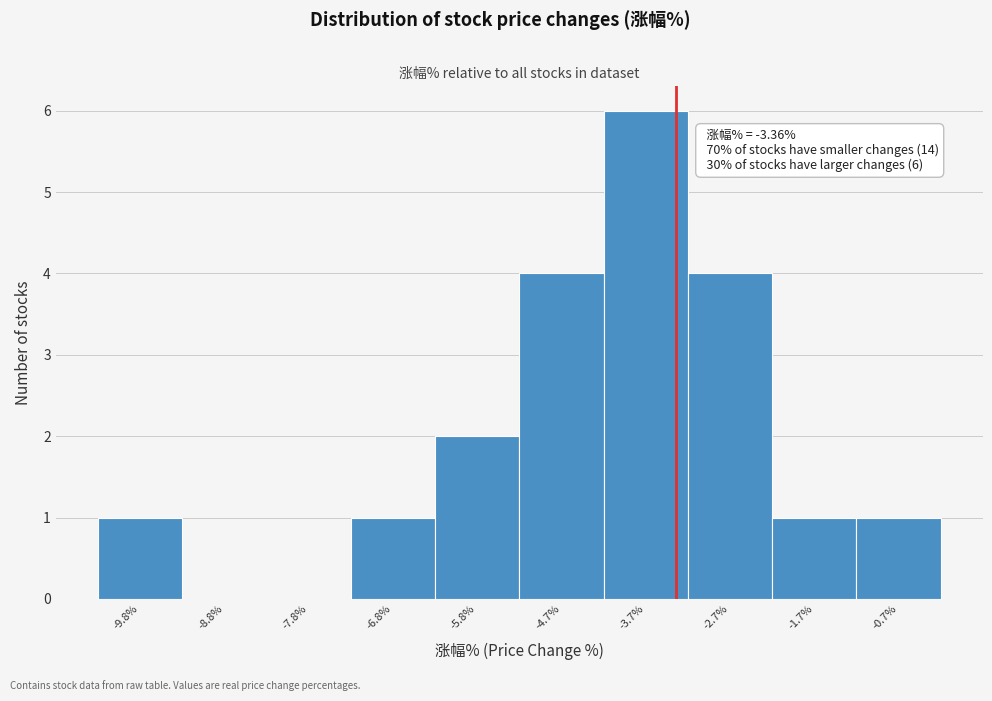

Which range on the x-axis has the tallest bar?

-4.2 to -3.2